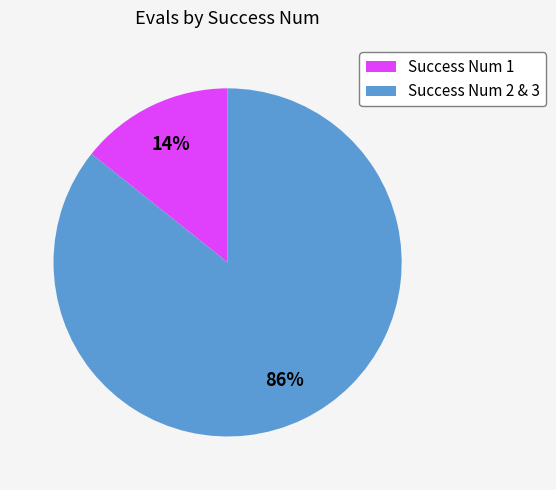

To the nearest percent, what is the average slice percentage?

50%